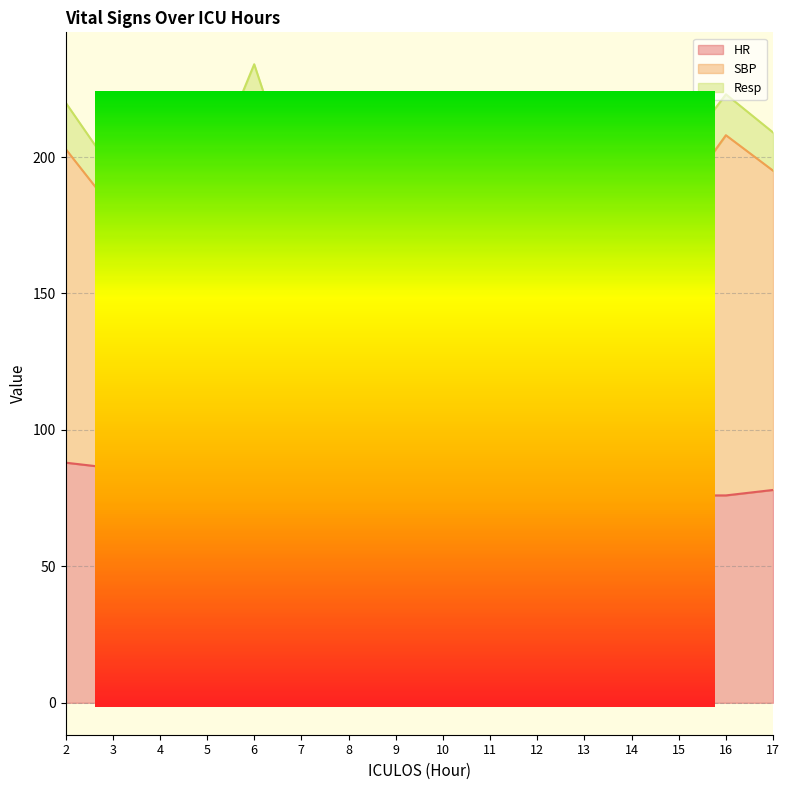

What is the difference between the highest and lowest values at 5?

82